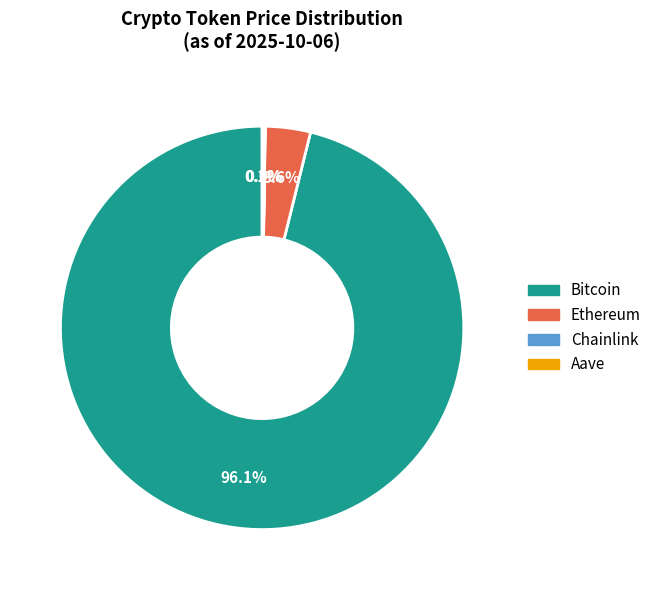

Does any single category account for the majority?

Yes